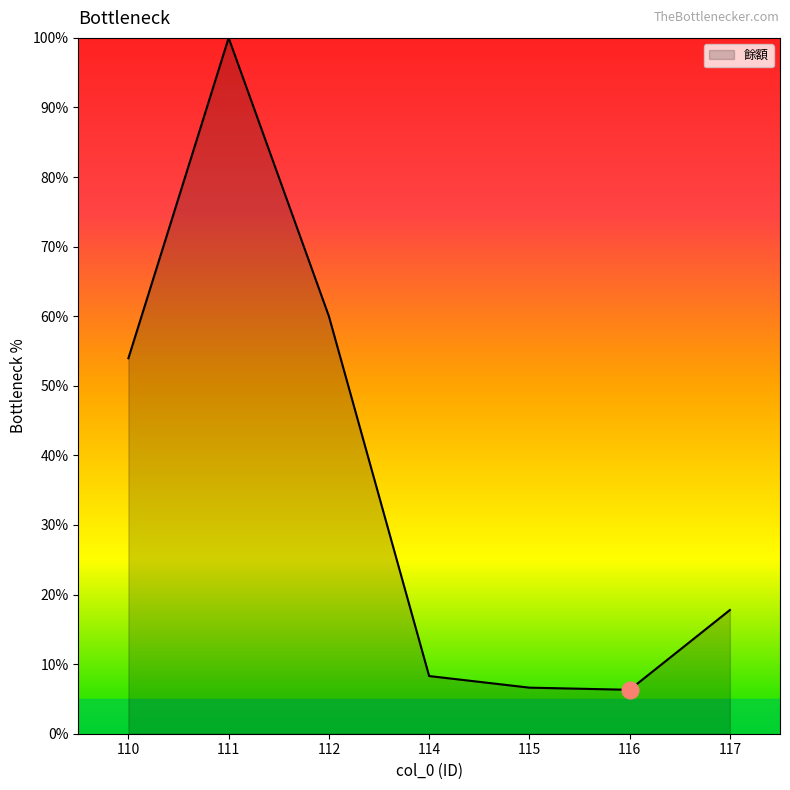

True or false: the data has more than 0 interior local peaks.

True